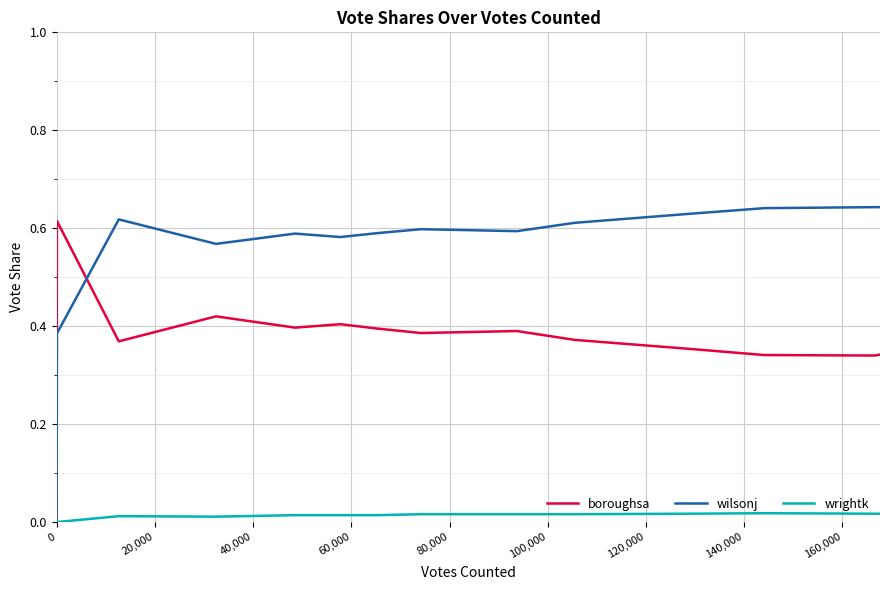

Rank the series by their average value, from highest to lowest.

wilsonj, boroughsa, wrightk